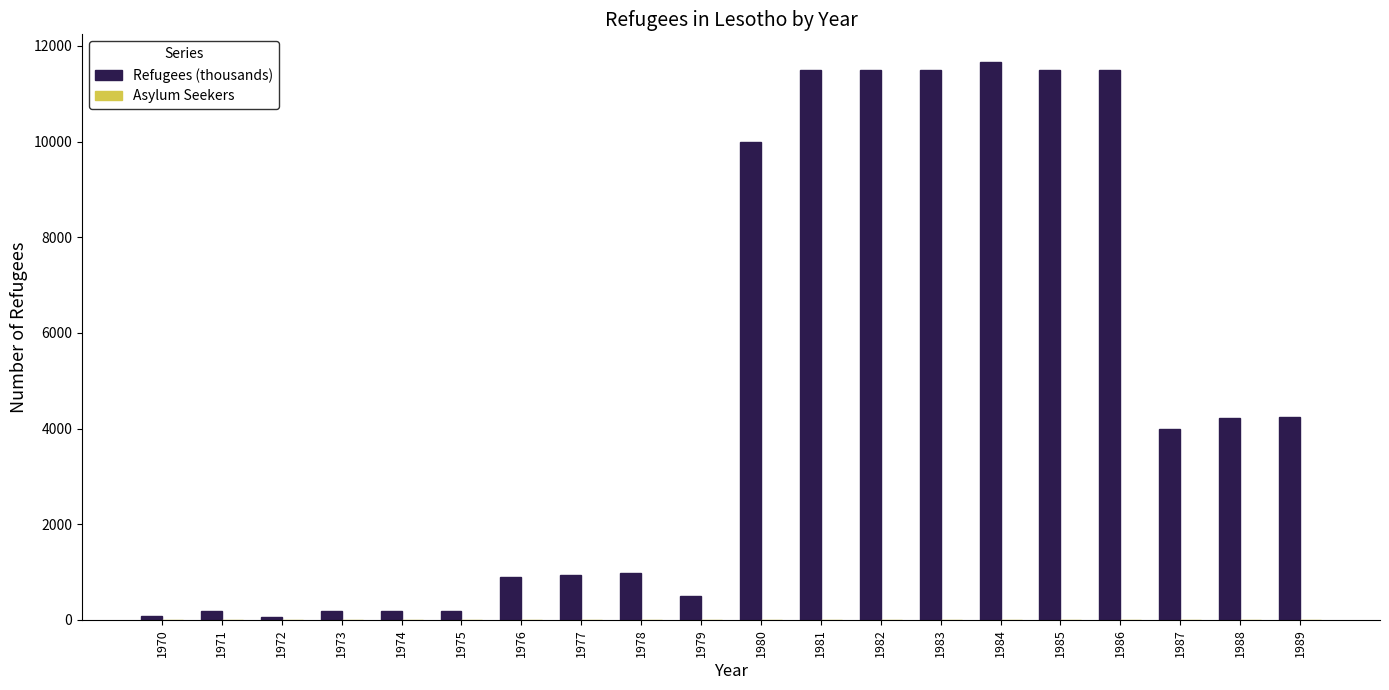

What is the ratio of the value at 1976 to the value at 1977?

1.0